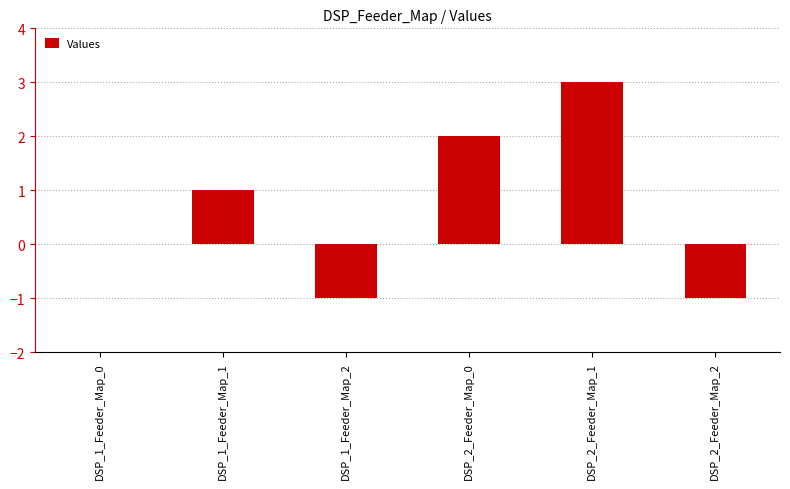

True or false: the data shows -1 at DSP_2_Feeder_Map_2.

True